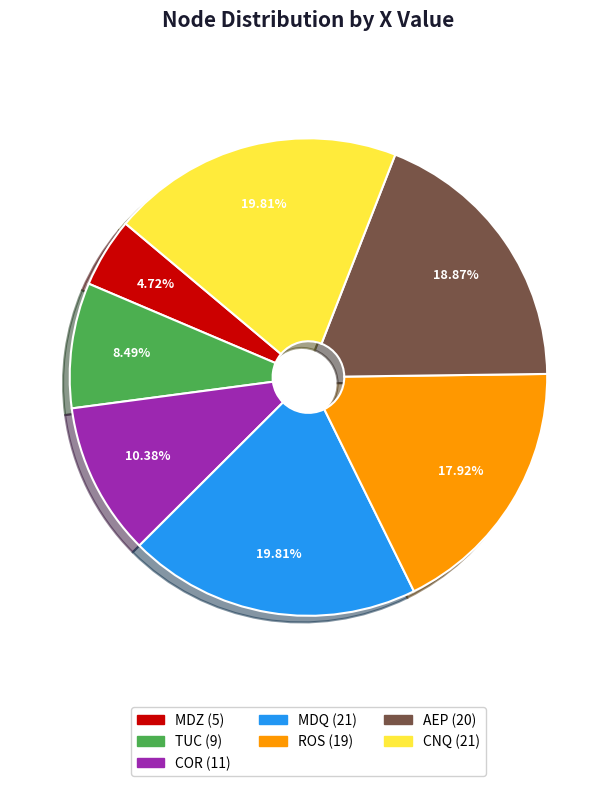

Count the number of slices in the pie.

7